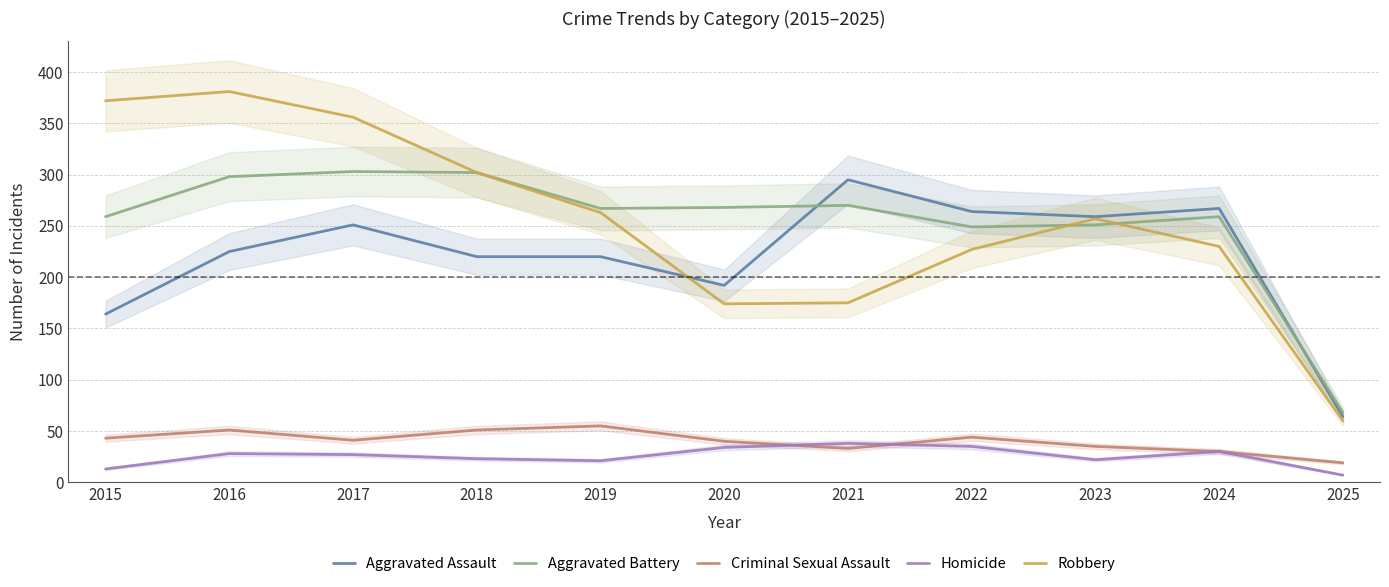

True or false: Homicide has a value of 35 at 2022.

True